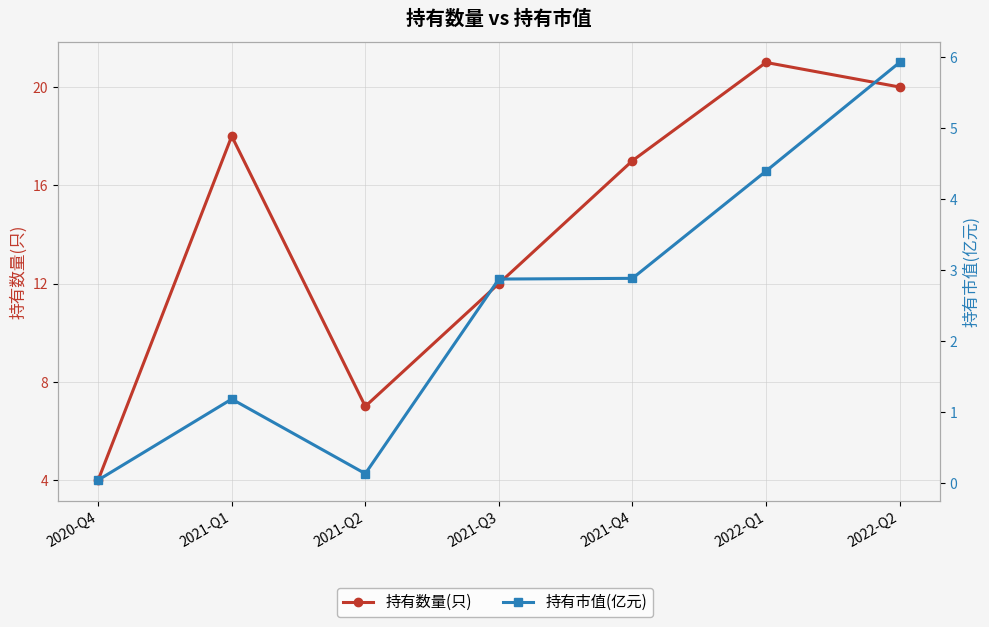

What is the total value across all series at 2021-Q1?

19.2